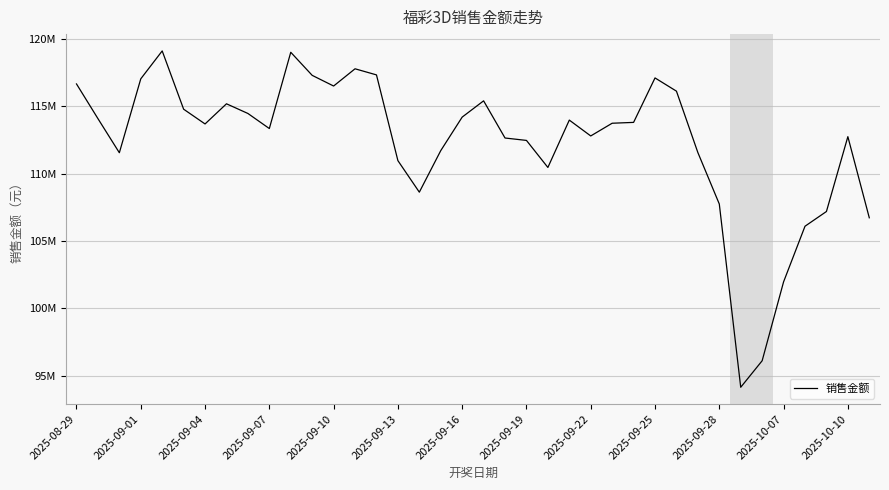

What is the difference between the maximum and second lowest values?

22991554